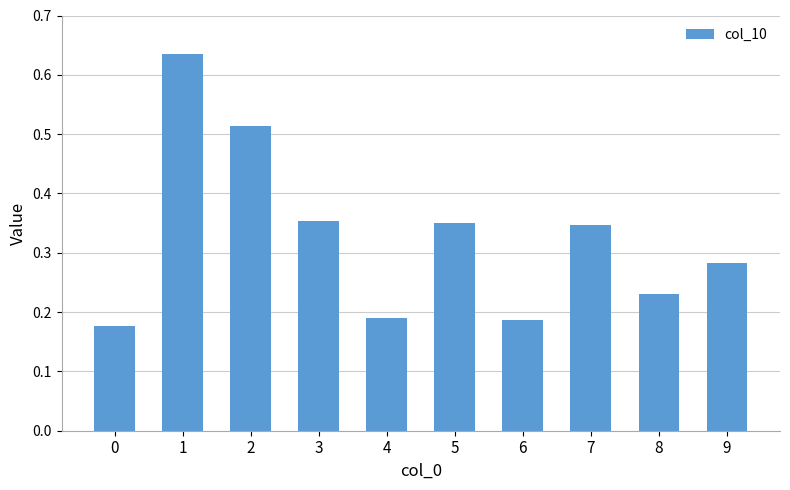

What is the sum of all values?

3.3